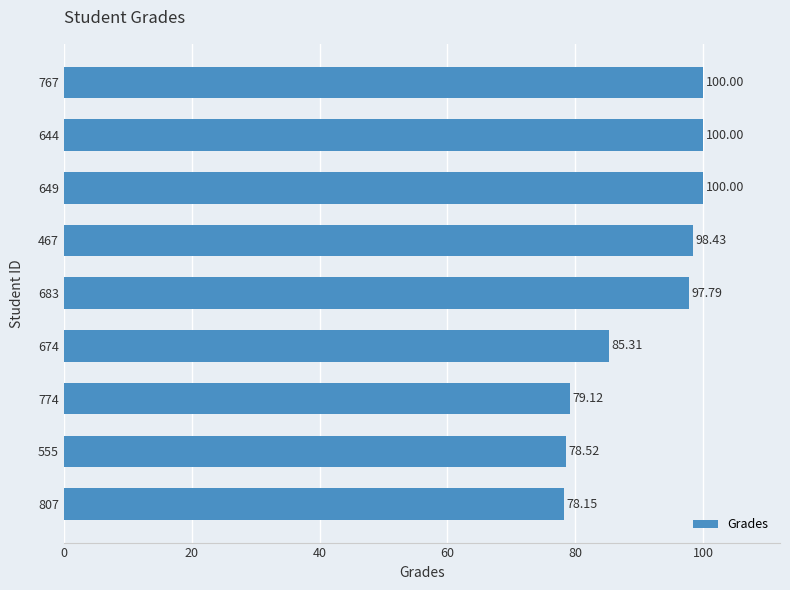

Approximately how many times larger is the value at 807 compared to 555?

1.0